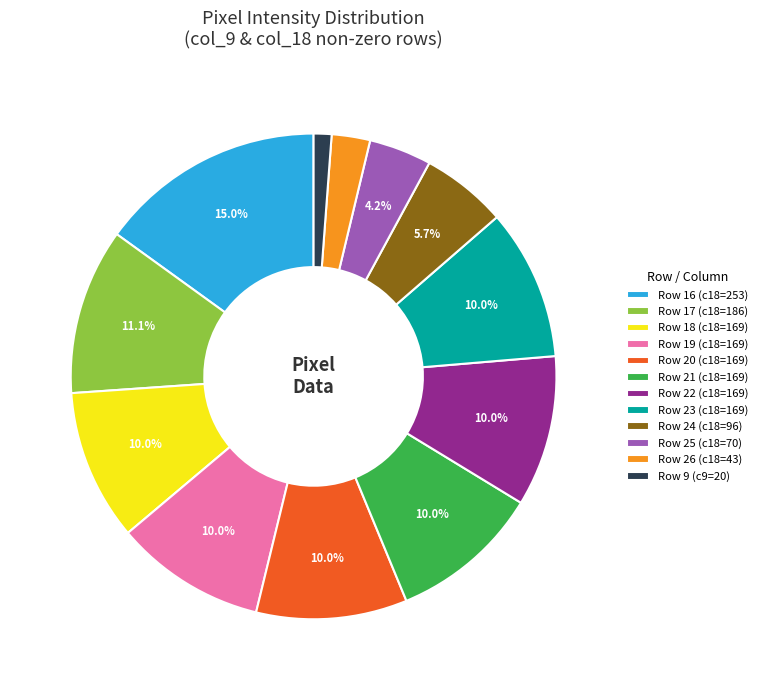

Is Row 26 (c18=43) the majority of the pie?

No